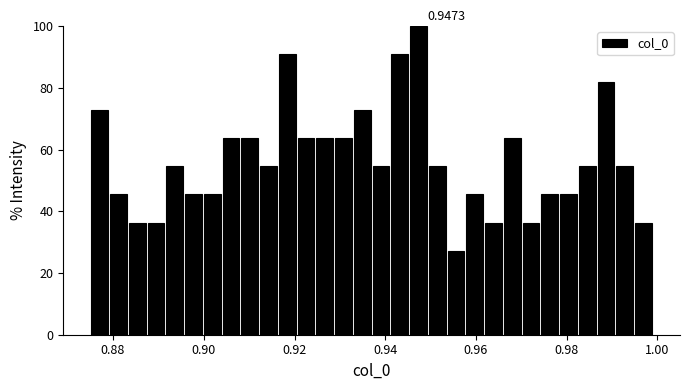

Read against the x-axis, roughly where is the centre of the tallest bar?

0.948